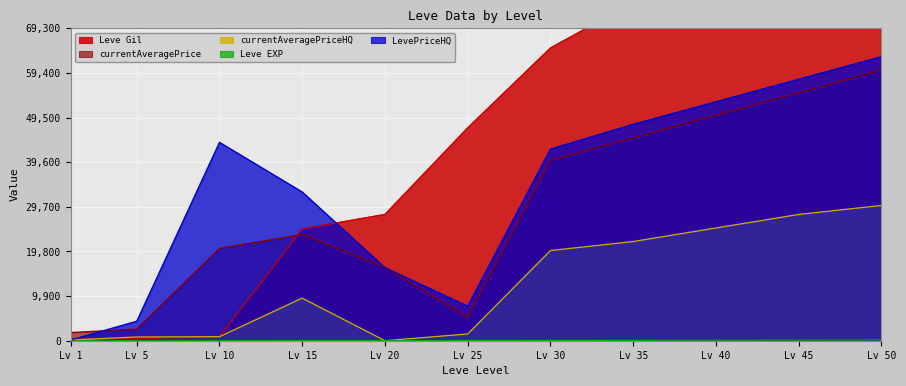

Count the number of data series in this chart.

5